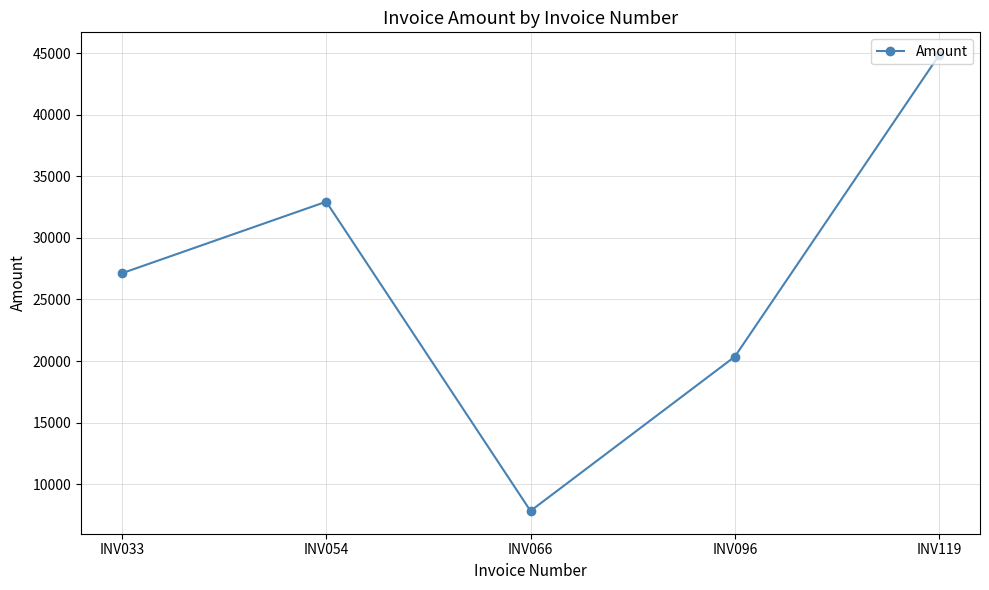

How many values are between 20358 and 32938?

3